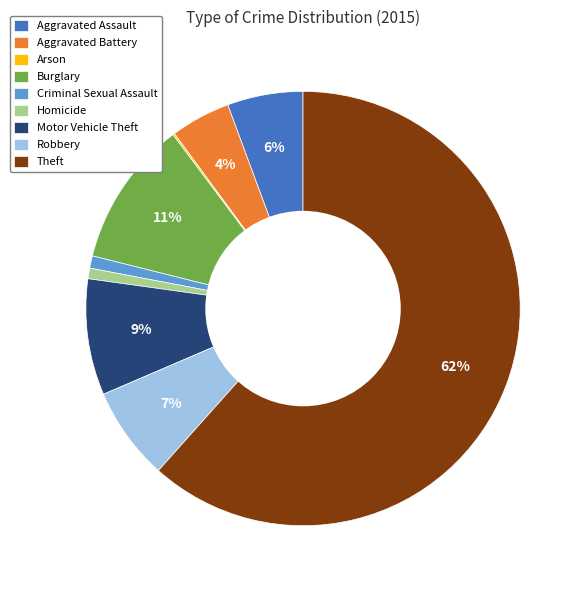

What is the majority slice?

Theft